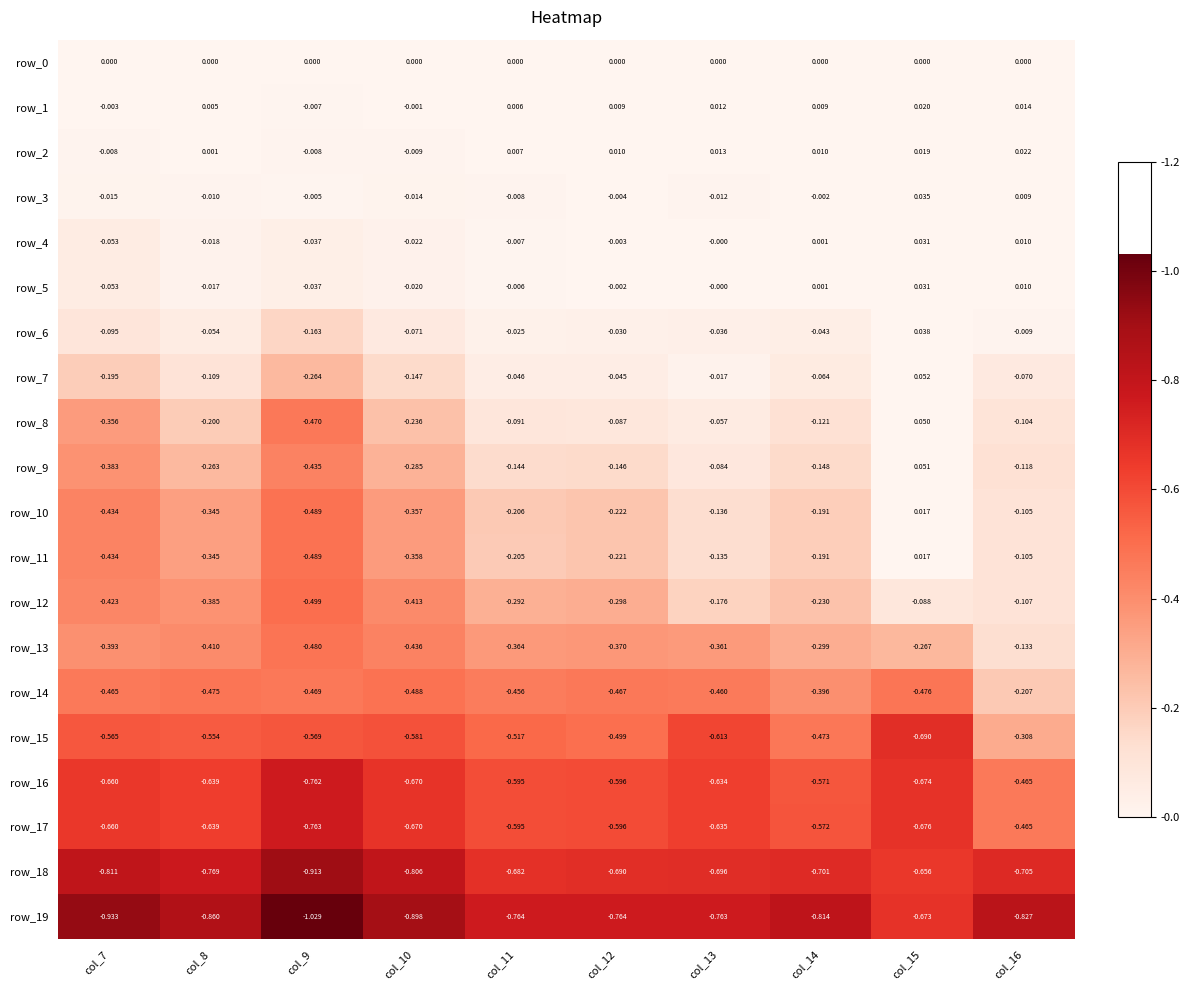

Is the value of row_3 at col_15 greater than the value of row_6 at col_15?

No